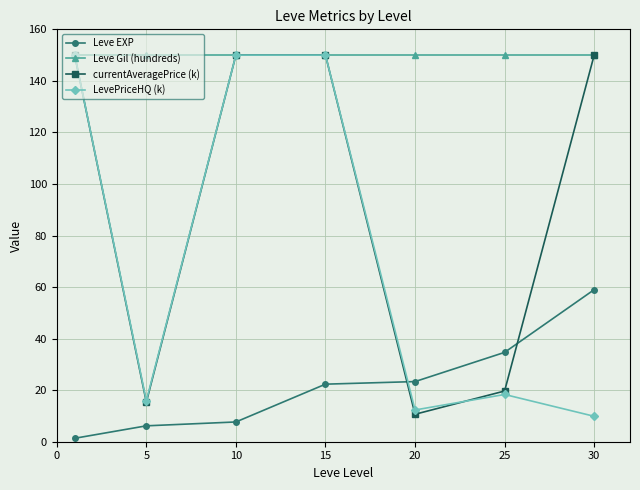

Reading left to right, list all the values displayed in this chart.

Leve EXP: 1.3	6.2	7.7	22.3	23.3	34.7	59.0
Leve Gil (hundreds): 150.0	150.0	150.0	150.0	150.0	150.0	150.0
currentAveragePrice (k): 150.0	15.4	150.0	150.0	10.7	19.7	150.0
LevePriceHQ (k): 150.0	15.9	150.0	150.0	12.3	18.3	9.9